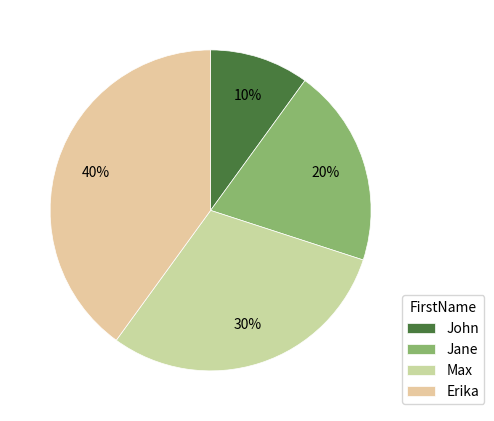

What percentage do Erika and John together represent?

50.0%